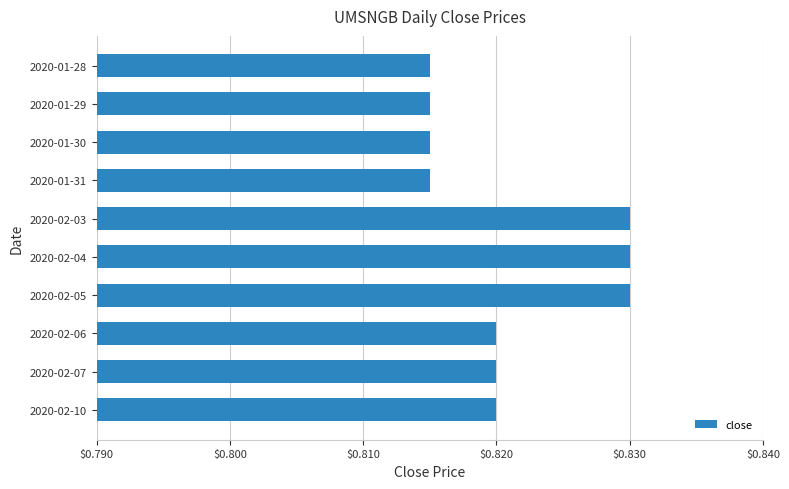

True or false: the data shows 0.4 at 2020-02-07.

False